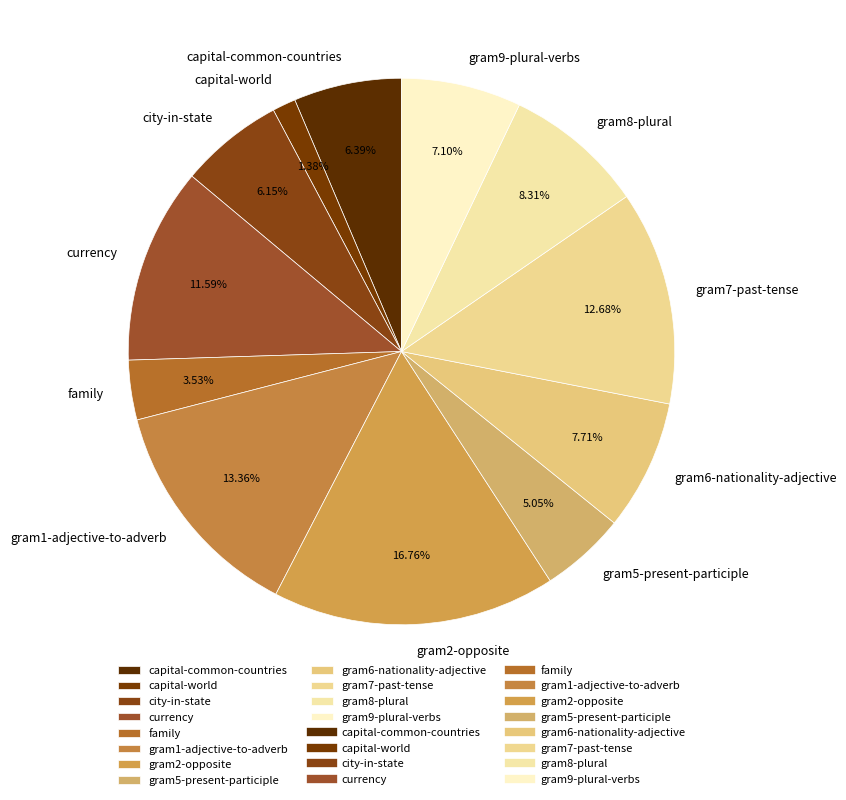

What percentage is the currency slice, to the nearest percent?

12%